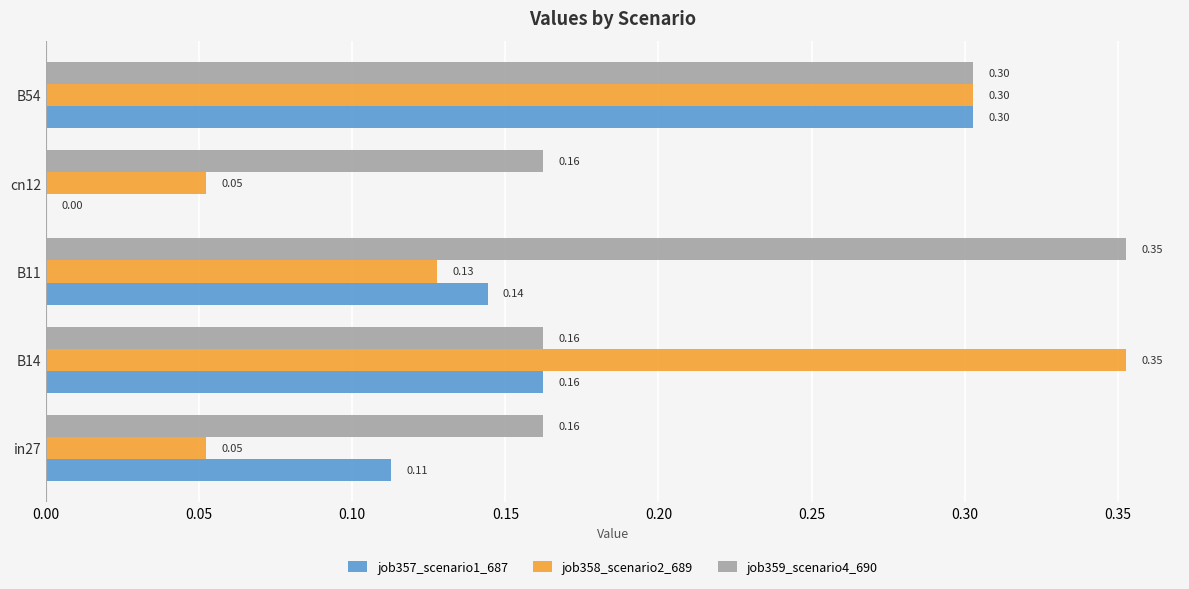

What are all the series names shown in the legend?

job357_scenario1_687, job358_scenario2_689, job359_scenario4_690